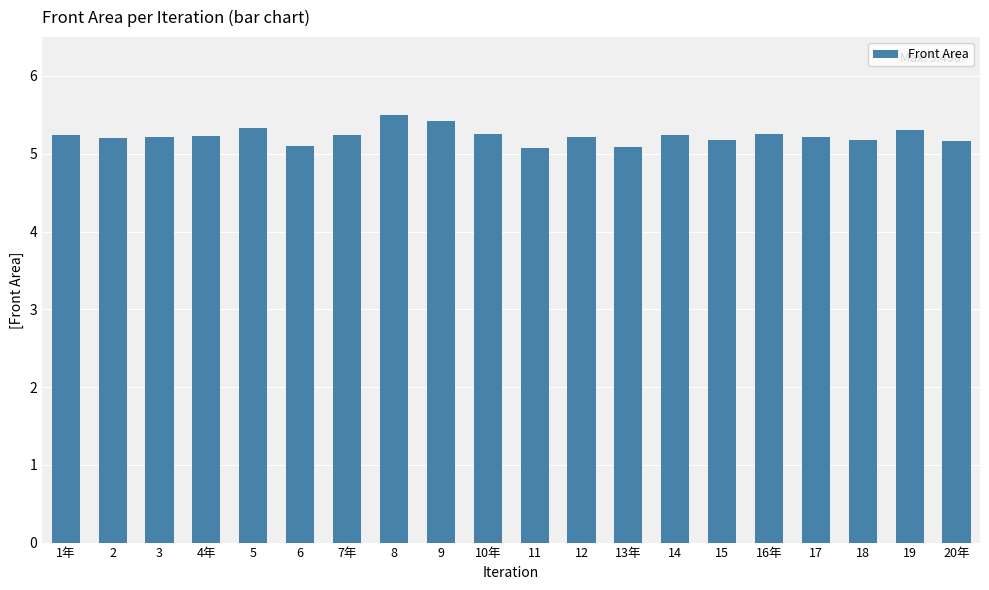

What is the difference between the maximum and second lowest values?

0.4